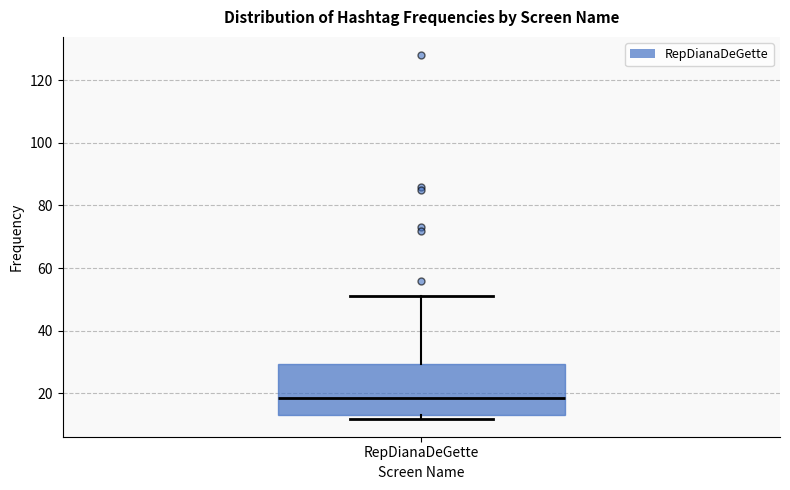

Transcribe this box plot: give where the median line is, the range the box spans, and where the two whiskers end, as read against the y-axis. The values are not printed on the chart, so give them approximately, as read against the axis.

median 18, box 14 to 30, whiskers 12 to 52